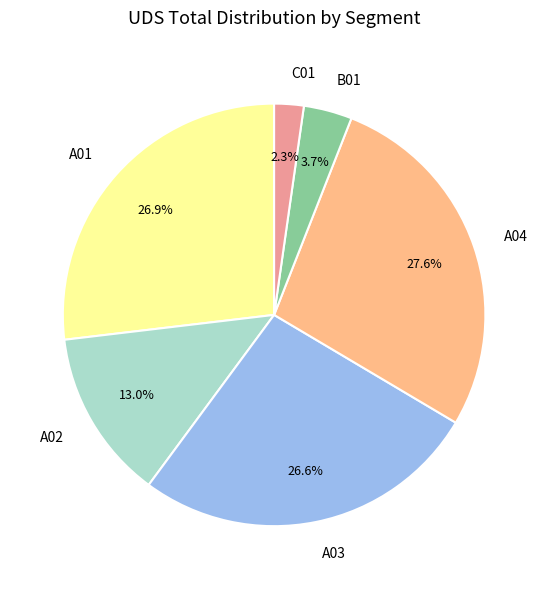

Which slice is the smallest?

C01